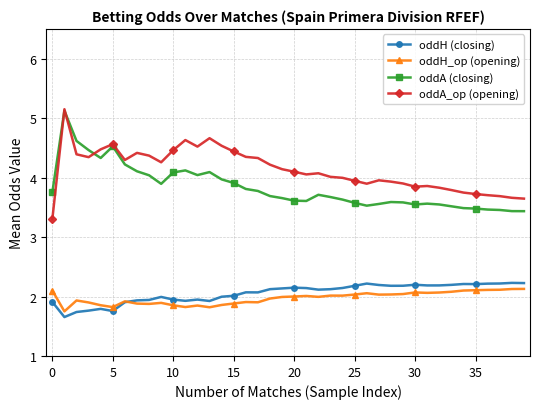

Does the chart have visible grid lines?

Yes